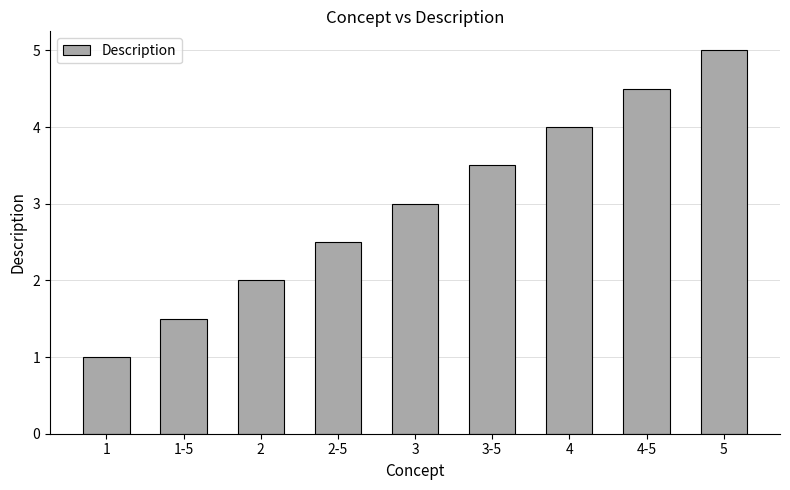

Approximately how many times larger is the value at 4-5 compared to 3?

1.5